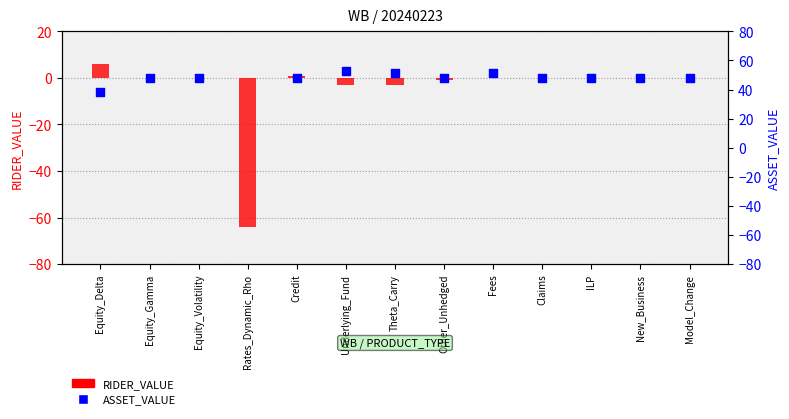

Which series contains the highest Y value?

ASSET_VALUE